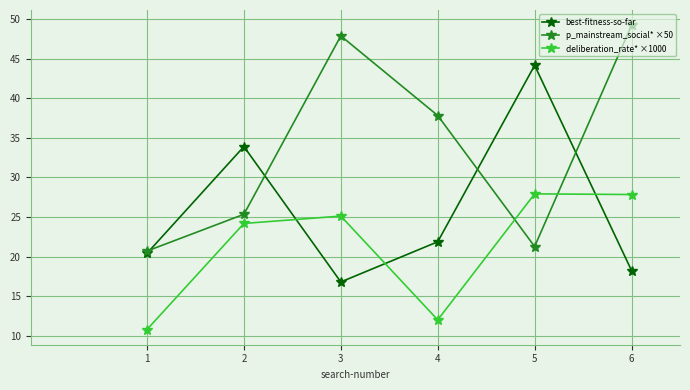

Rank the categories by best-fitness-so-far value from highest to lowest.

5, 2, 4, 1, 6, 3